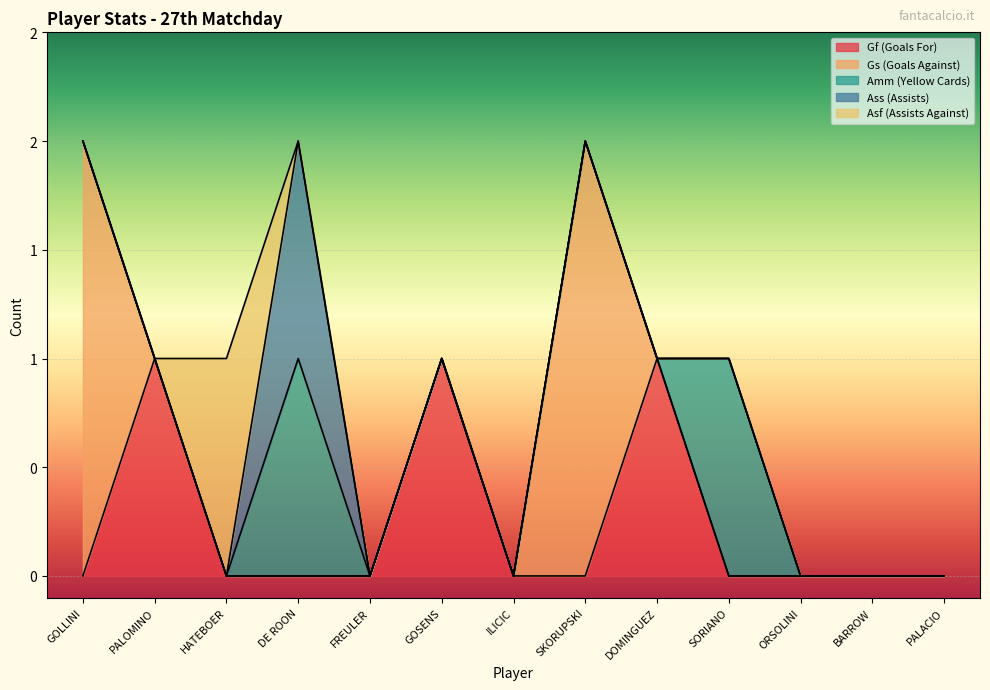

What are all the series names shown in the legend?

Gf (Goals For), Gs (Goals Against), Amm (Yellow Cards), Ass (Assists), Asf (Assists Against)